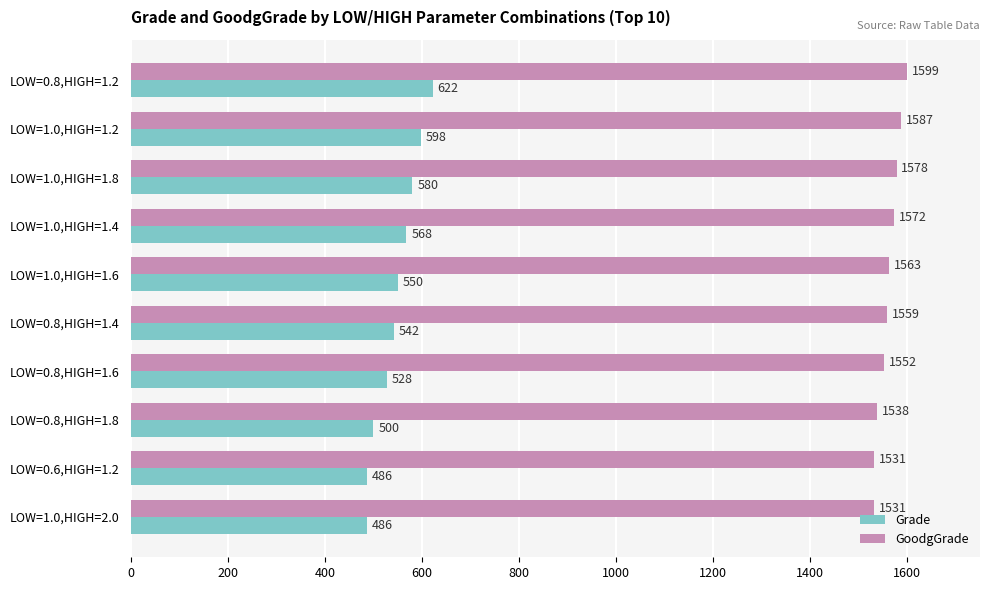

The Grade series shows 218 at LOW=0.8,HIGH=1.8. True or false?

False